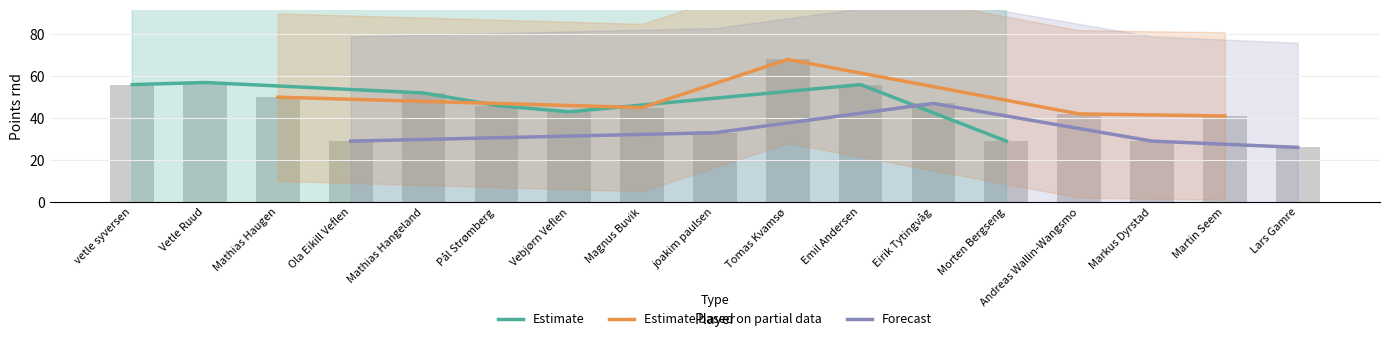

The value at Mathias Hangeland is 68. True or false?

False